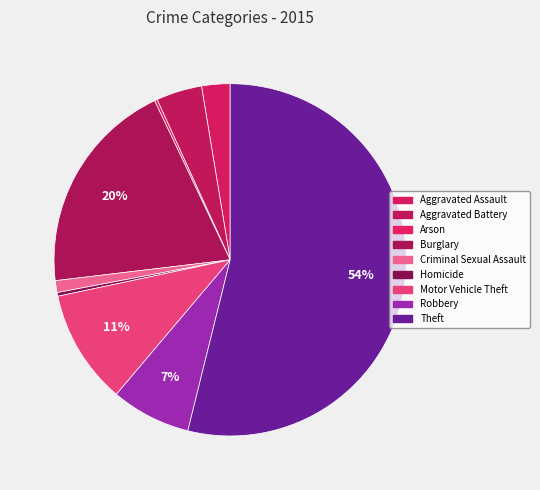

True or false: Arson accounts for 0% of the total.

True